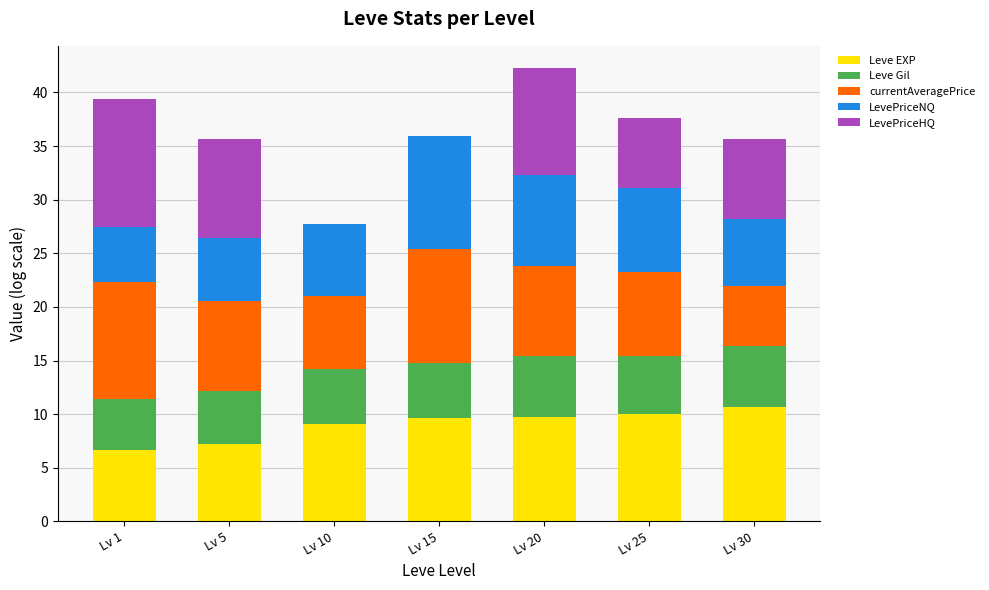

What are all the series names shown in the legend?

Leve EXP, Leve Gil, currentAveragePrice, LevePriceNQ, LevePriceHQ